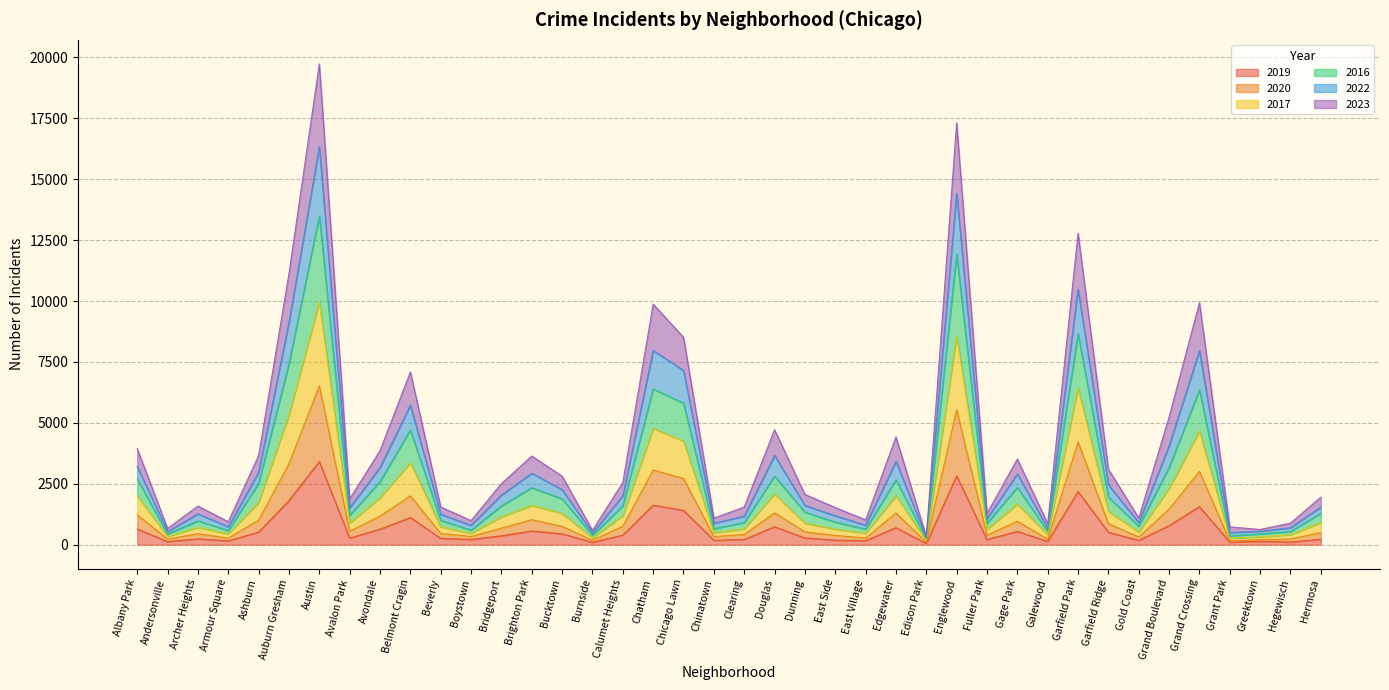

What are all the series names shown in the legend?

2019, 2020, 2017, 2016, 2022, 2023